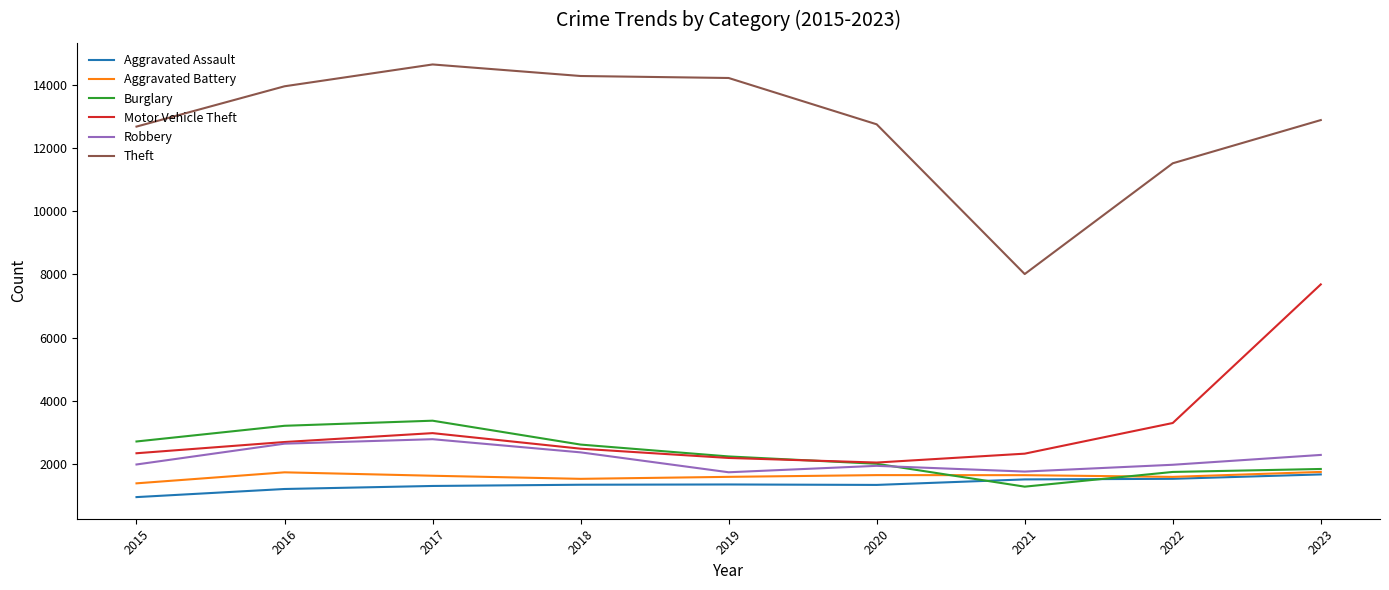

Is it true that Motor Vehicle Theft equals 2493 at 2018?

True